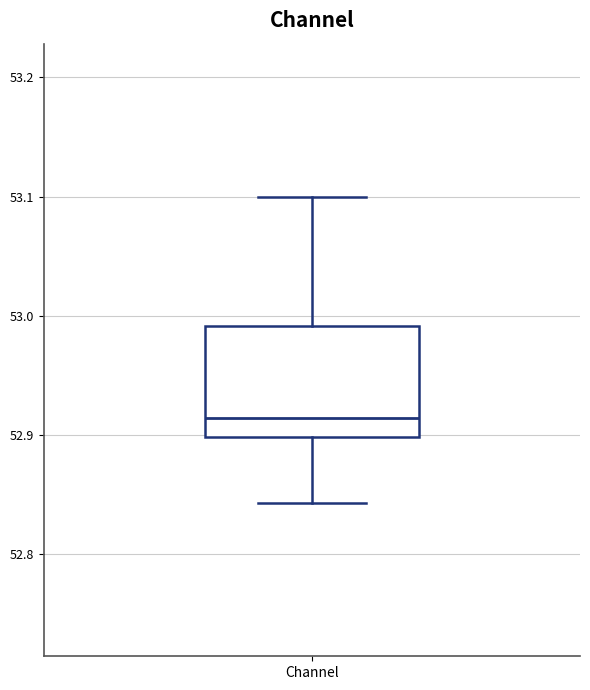

Where does the median line of the box for Channel sit on the y-axis? The values are not printed on the chart, so give them approximately, as read against the axis.

52.91